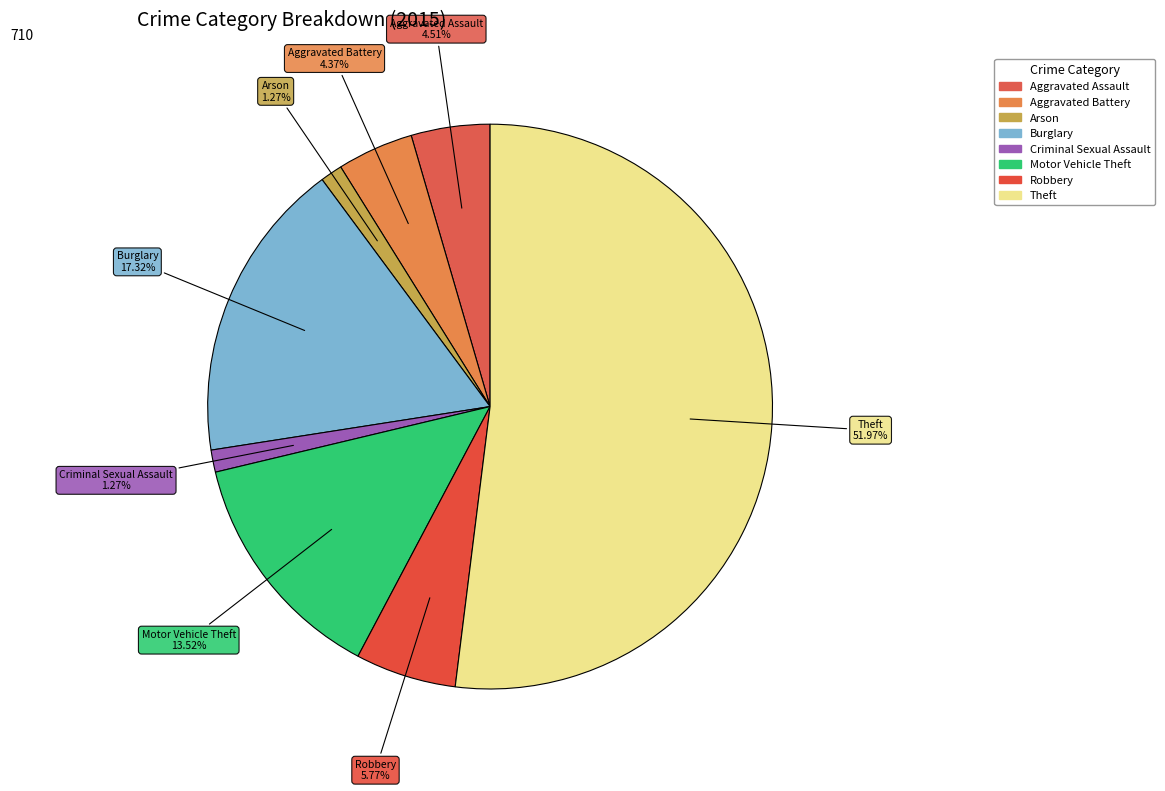

To the nearest percent, what portion does Arson represent?

1%